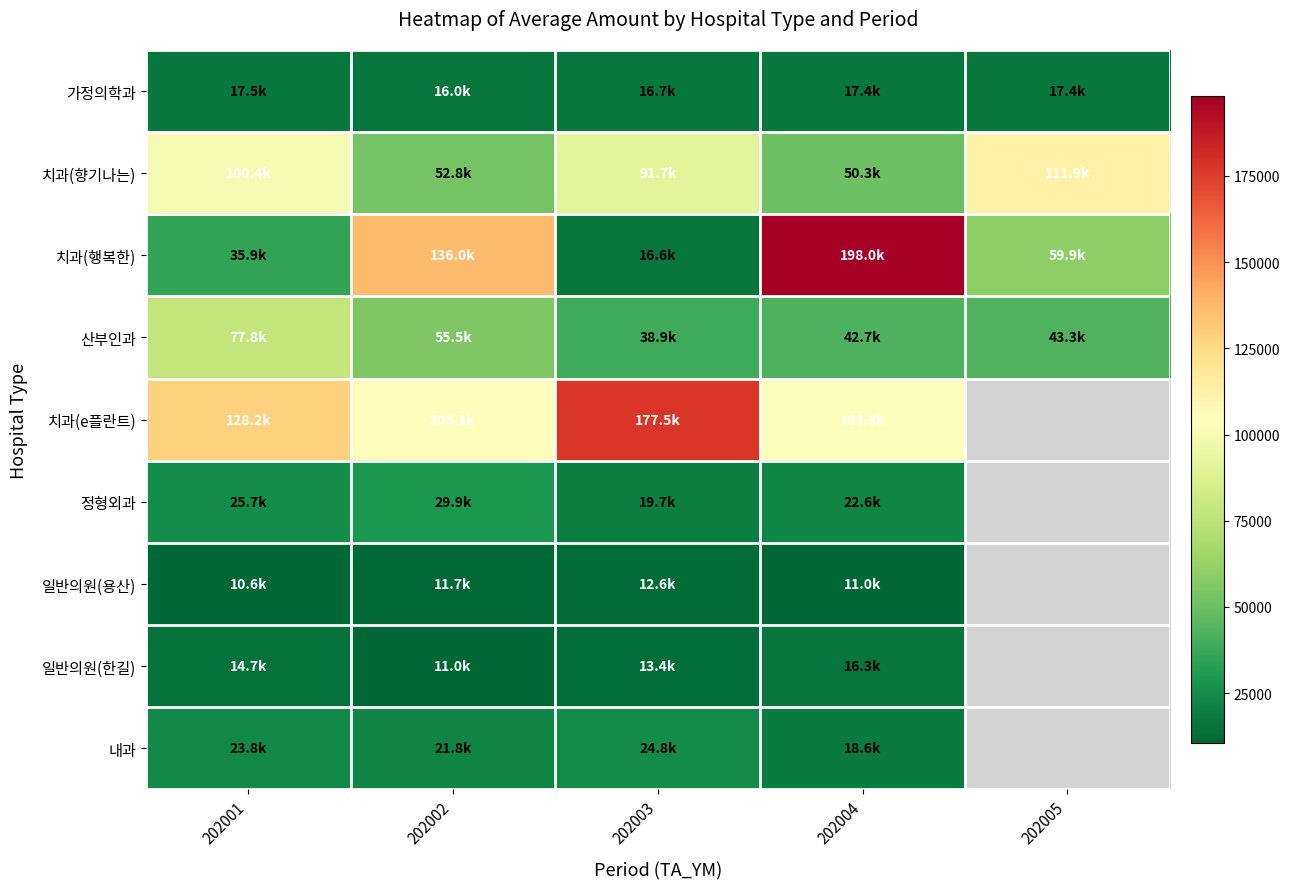

What is the difference between the highest and lowest values at 202002?

124988.0